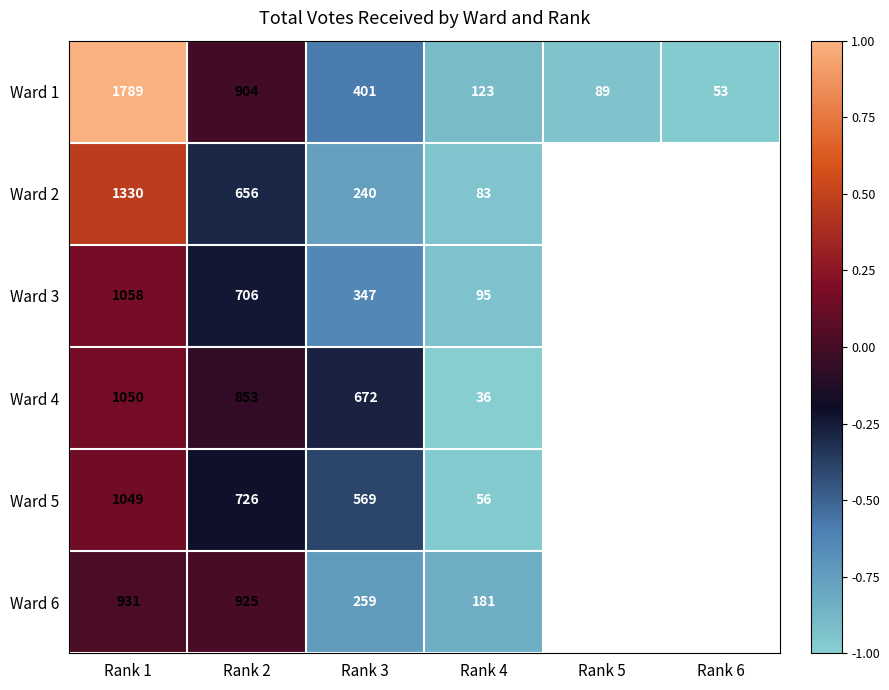

What is the greatest value displayed?

1.0